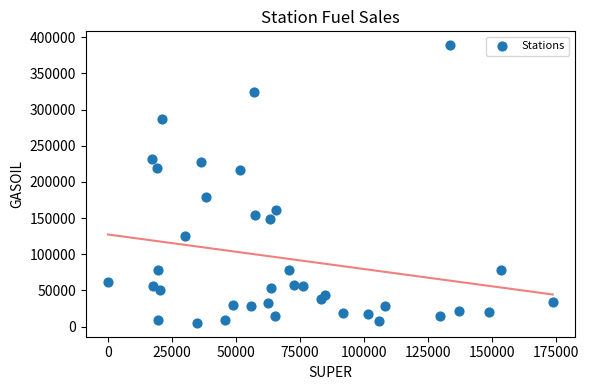

What is the range of Y values (max minus min)?

383790